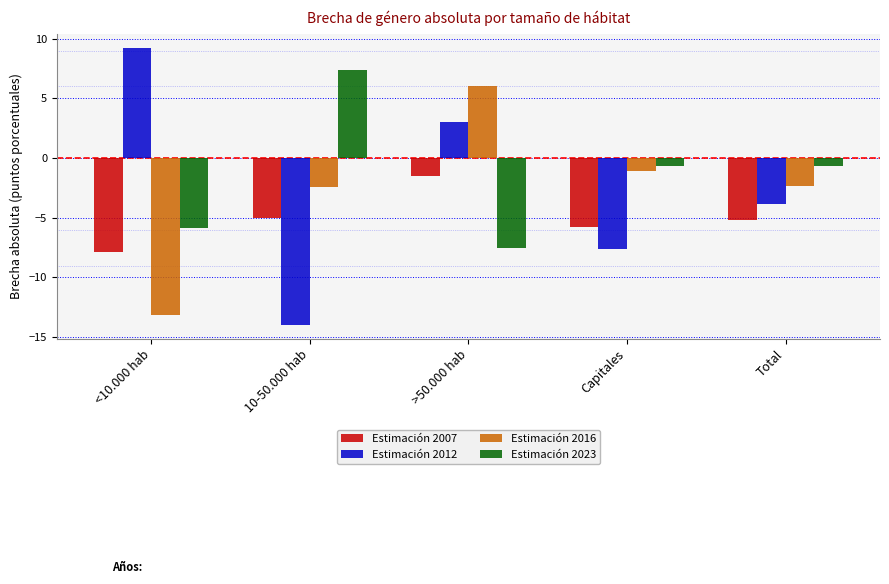

What is the maximum value for Estimación 2012?

9.3